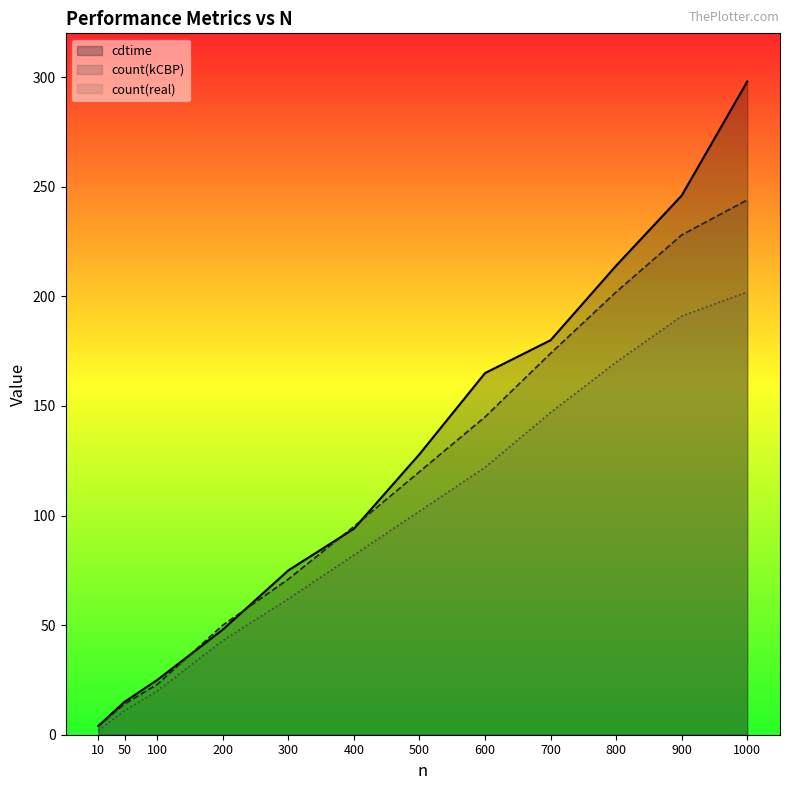

At which category is the sum across all series the highest?

1000